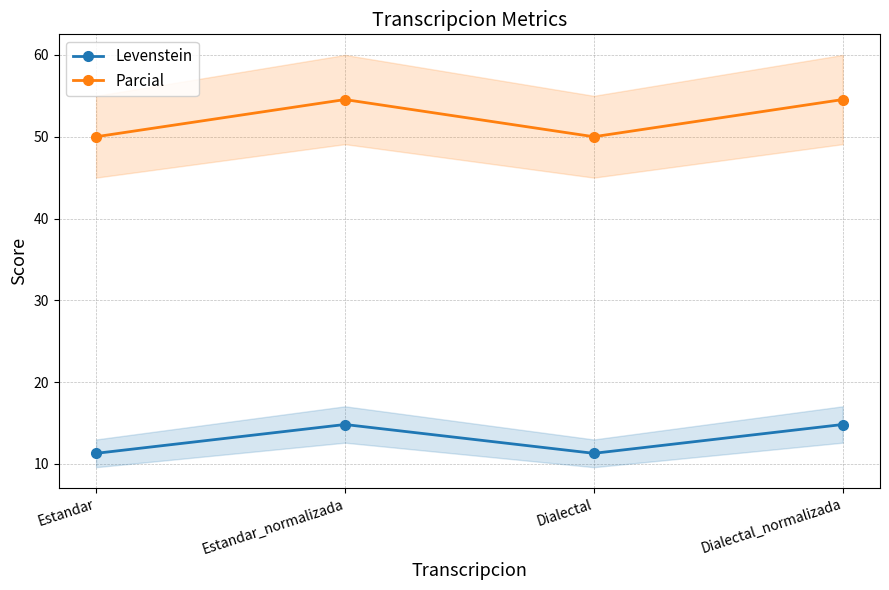

What is the label of the 3rd point from the left?

Dialectal